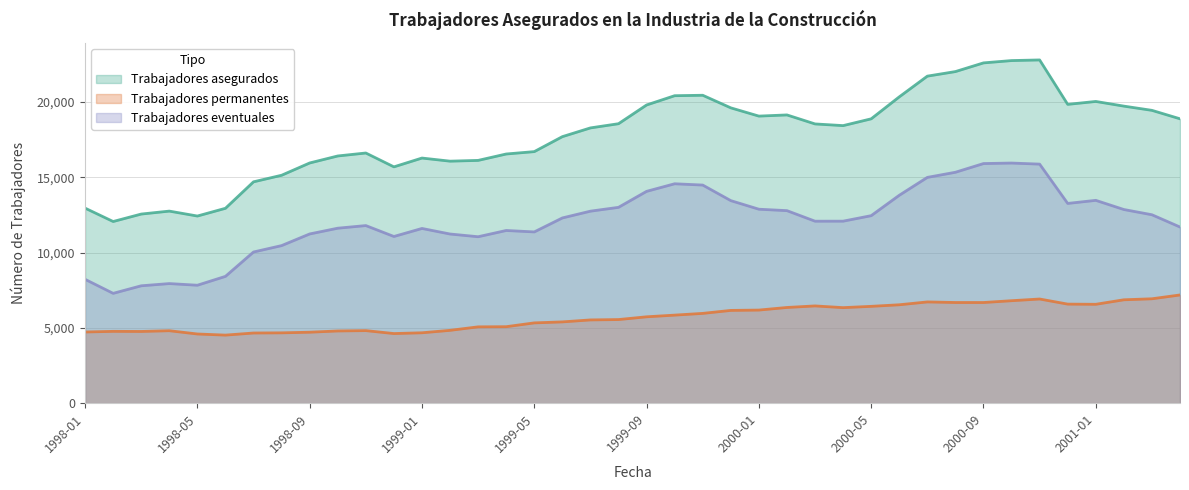

What is the label of the 22nd point from the left?

1999-10